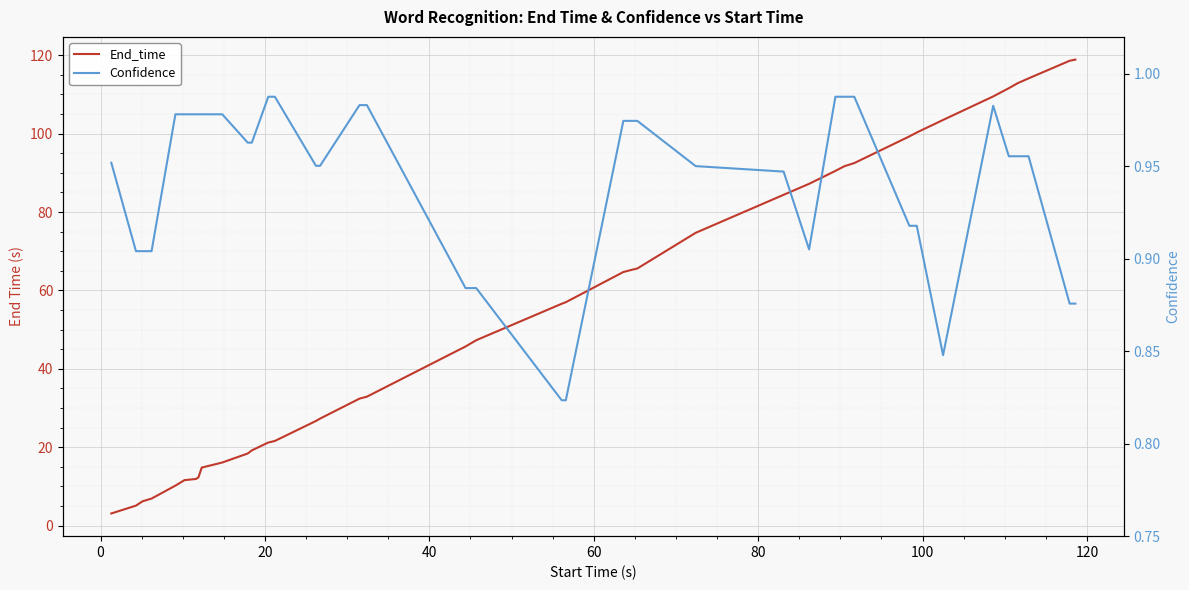

At how many categories does at least one series exceed 3?

40